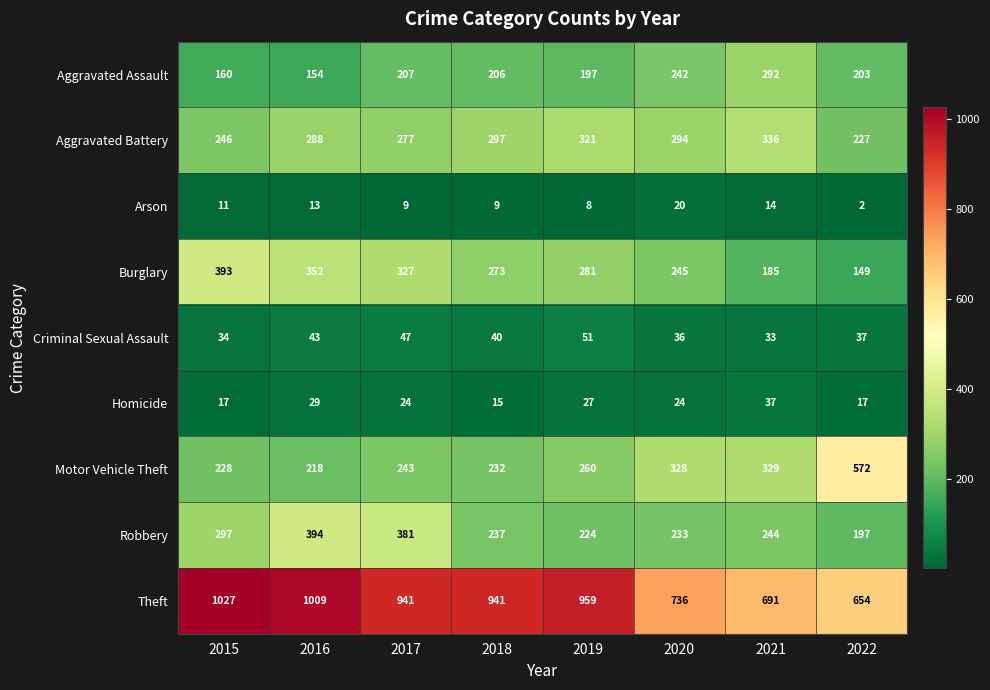

How many categories are shown in the chart?

8